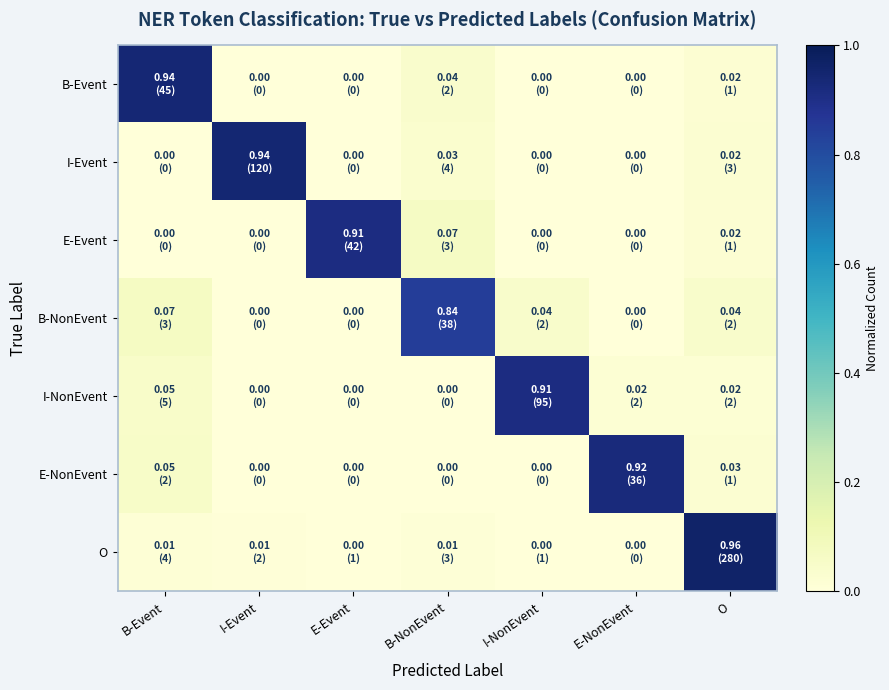

Which series has the widest spread of values?

O